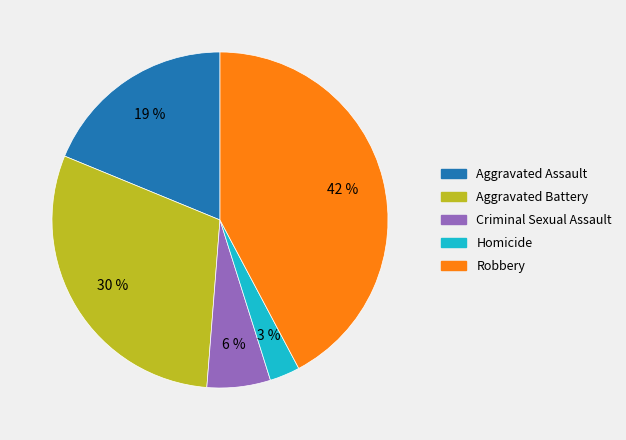

The Homicide slice represents 8% of the pie. True or false?

False